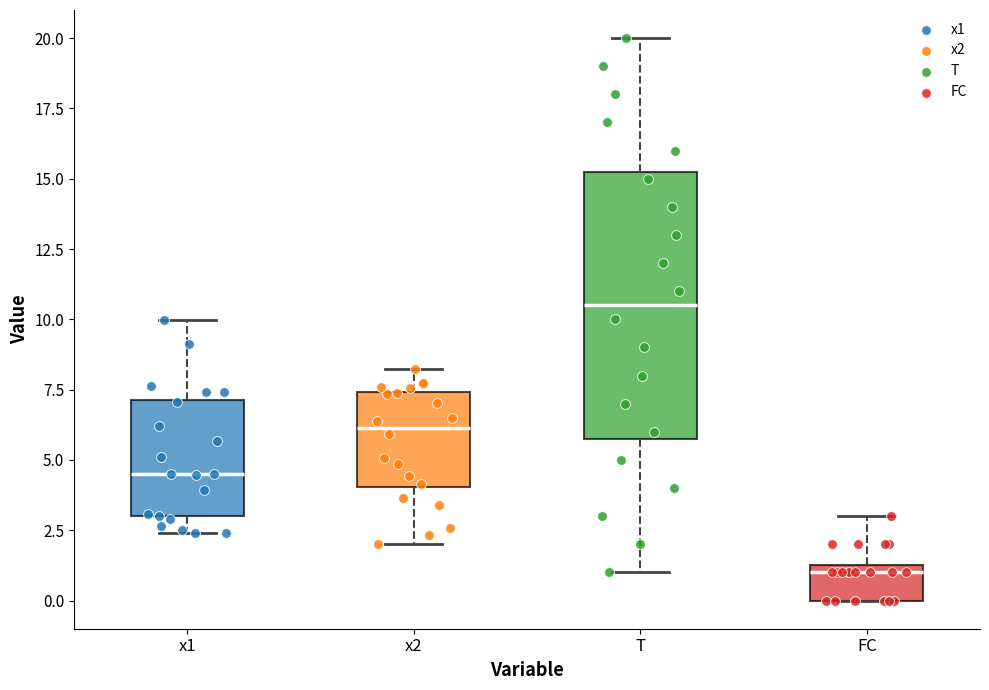

Reading left to right, read every box against the y-axis: the position of its median line, the range the box covers, and the ends of its whiskers. The values are not printed on the chart, so give them approximately, as read against the axis.

x1: median 4.5, box 3.0 to 7.0, whiskers 2.5 to 10.0
x2: median 6.0, box 4.0 to 7.5, whiskers 2.0 to 8.5
T: median 10.5, box 6.0 to 15.5, whiskers 1.0 to 20.0
FC: median 1.0, box 0.0 to 1.5, whiskers 0.0 to 3.0